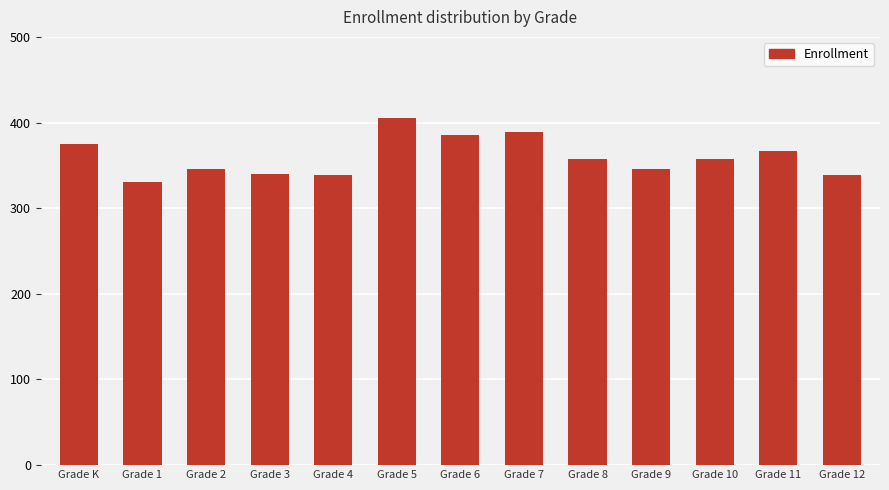

What is the value of the 6th bar from the left?

405